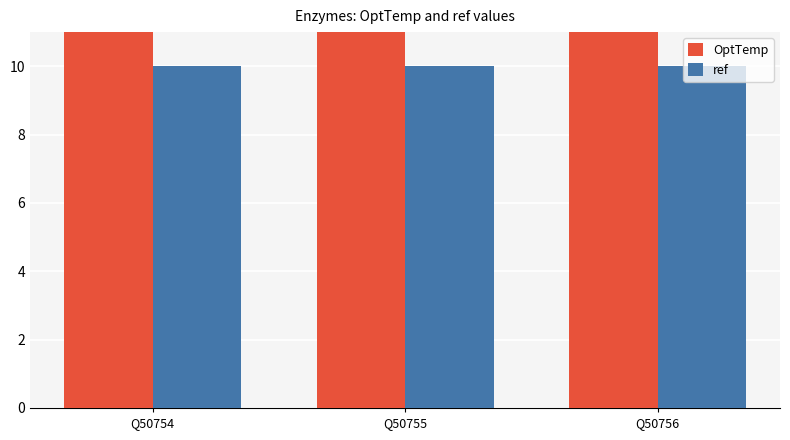

Reading left to right, list all the values displayed in this chart.

OptTemp: Q50754=70	Q50755=70	Q50756=70
ref: Q50754=10	Q50755=10	Q50756=10